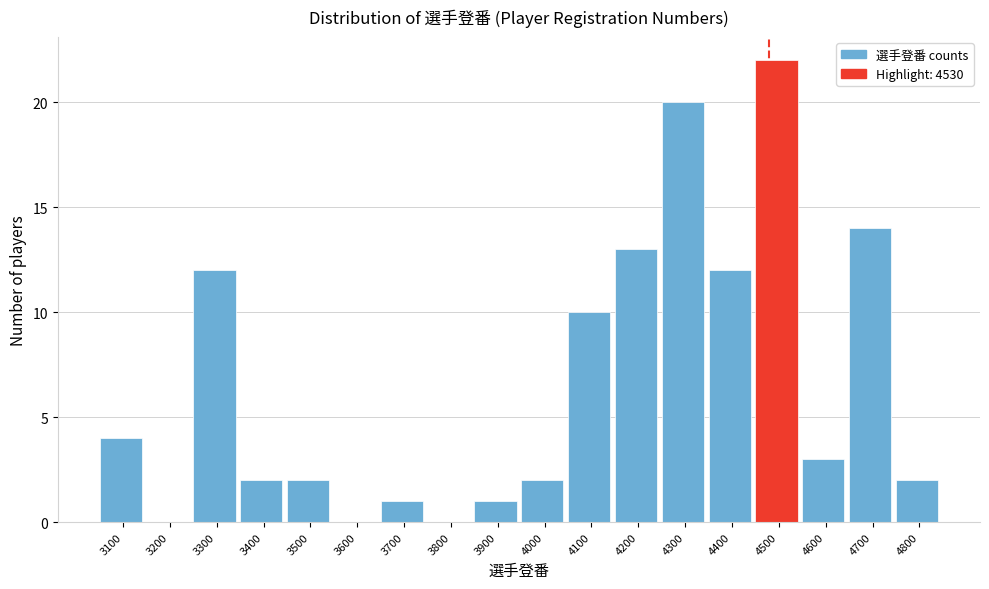

Reading left to right, list all the values displayed in this chart.

3100=4	3200=0	3300=12	3400=2	3500=2	3600=0	3700=1	3800=0	3900=1	4000=2	4100=10	4200=13	4300=20	4400=12	4500=22	4600=3	4700=14	4800=2